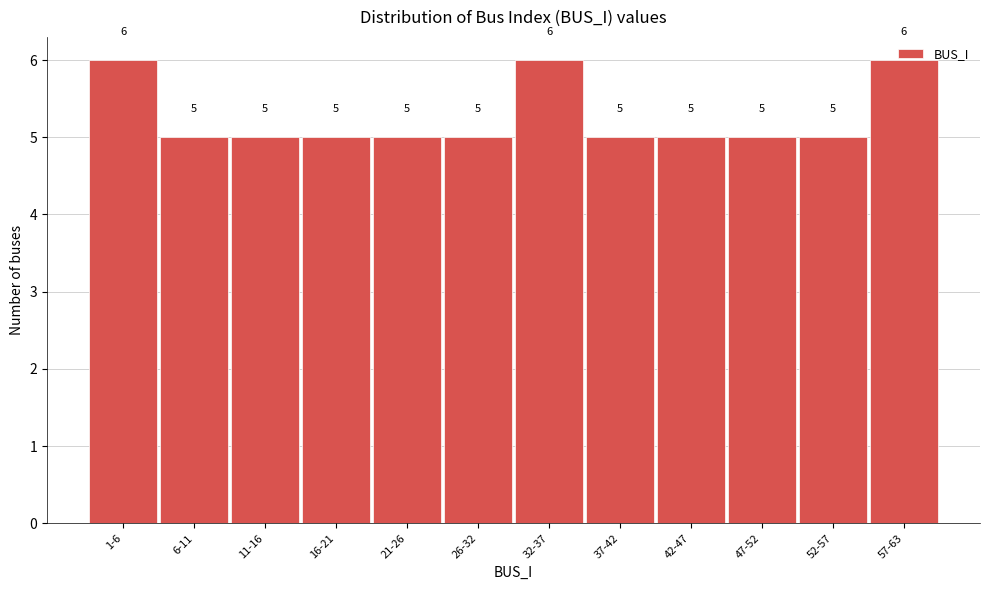

What is the change in value from 52-57 to 57-63?

+1